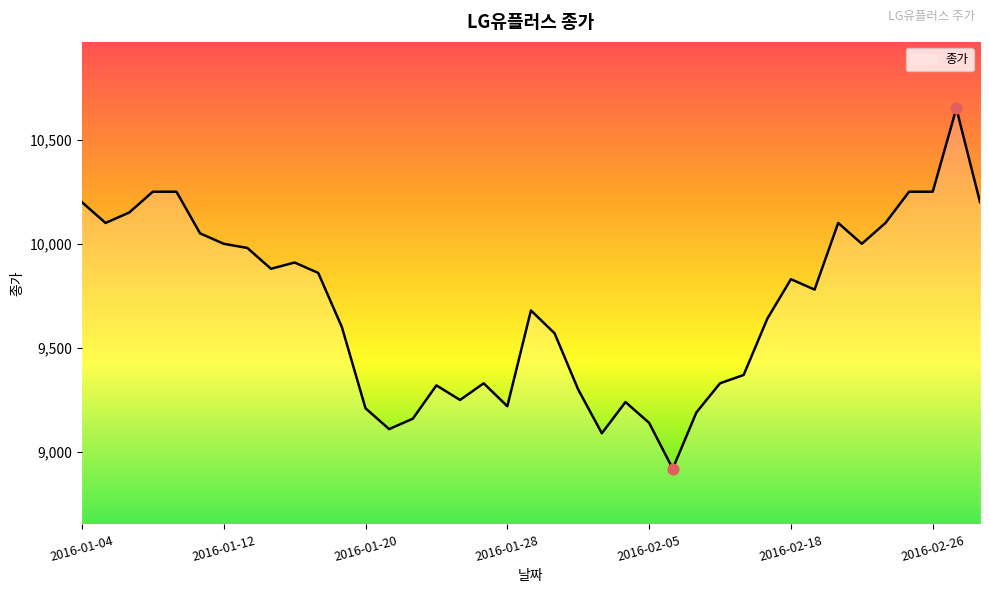

What is the smallest value displayed?

8920